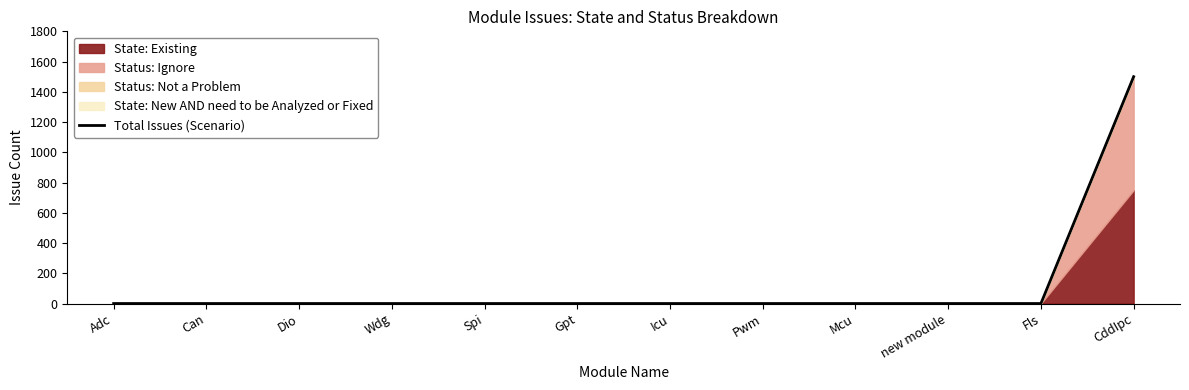

How many values are above zero?

1